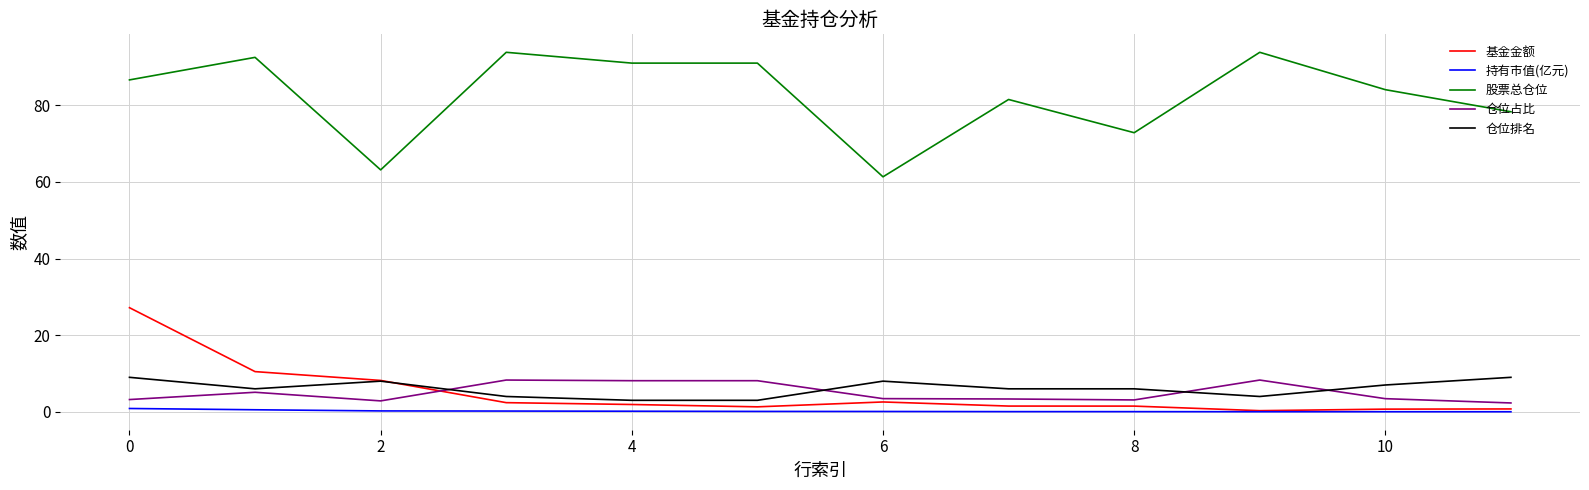

What is the maximum value for 仓位排名?

9.0